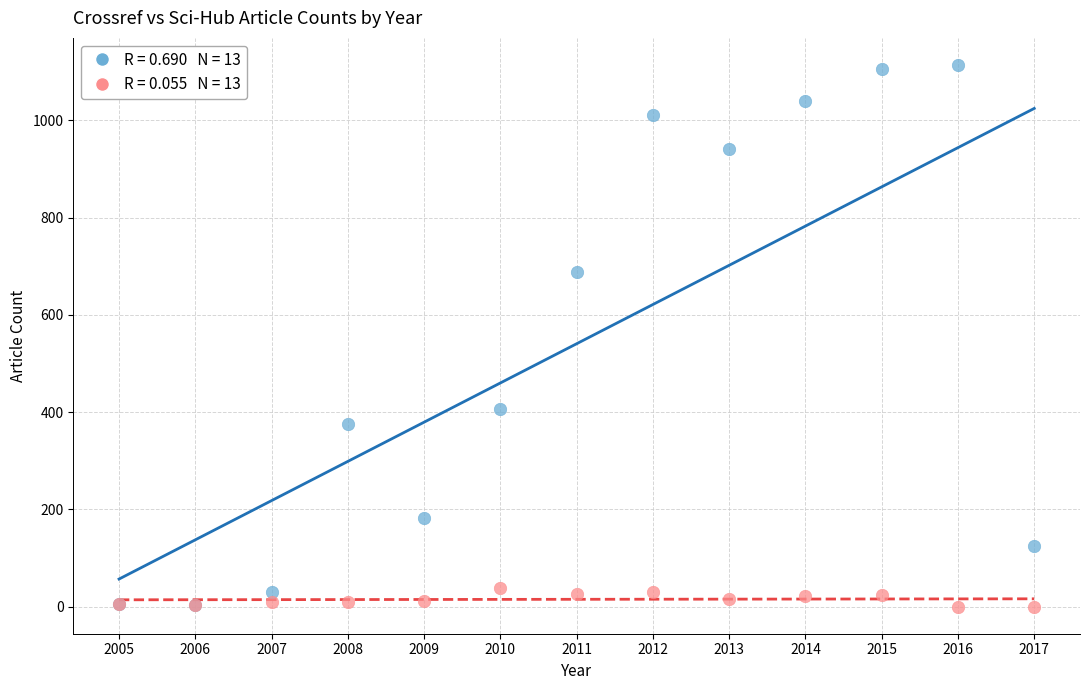

Across all series, what Y value is closest to 557?

689